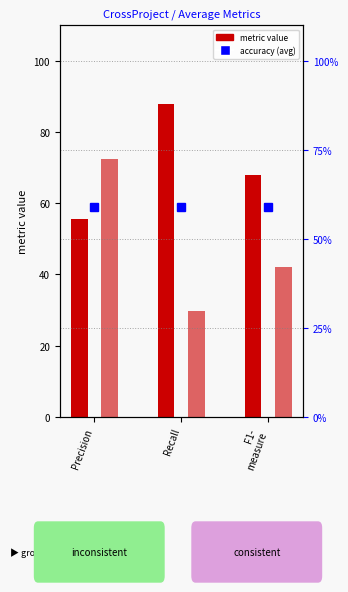

Which series changed the most between Precision and F1-
measure?

consistent